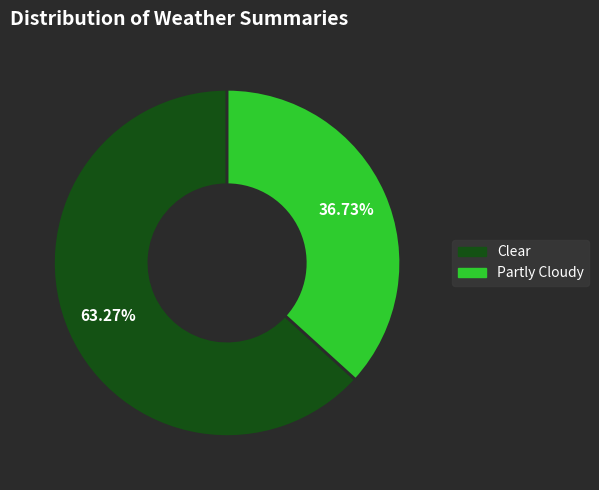

Is it true that Clear is 63% of the pie?

True